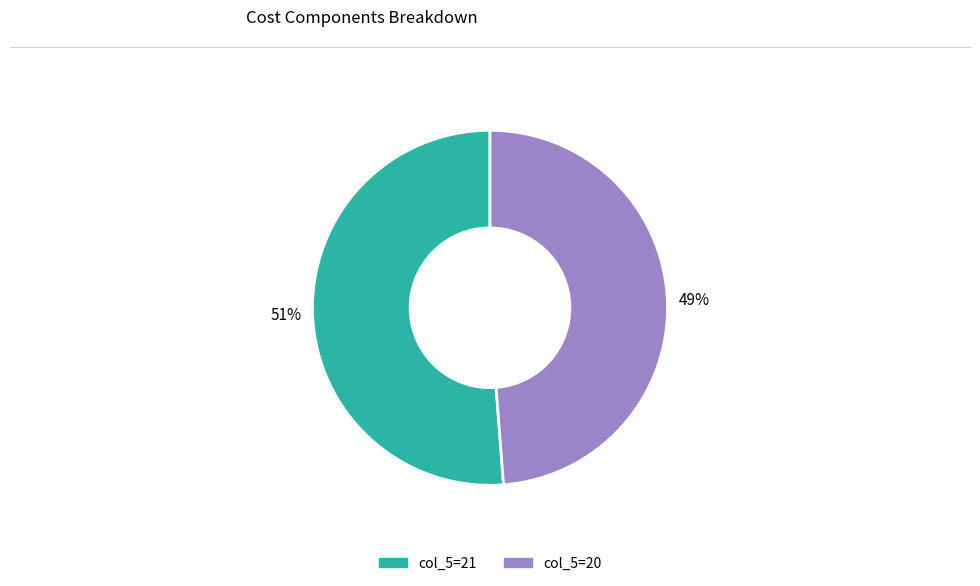

Does any single category account for the majority?

Yes